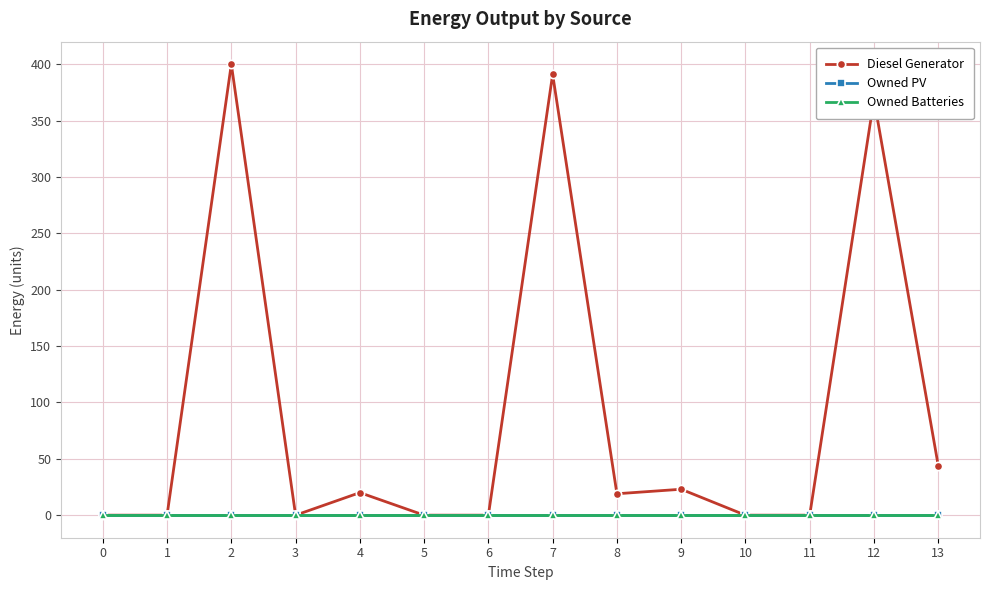

Does the chart have visible grid lines?

Yes